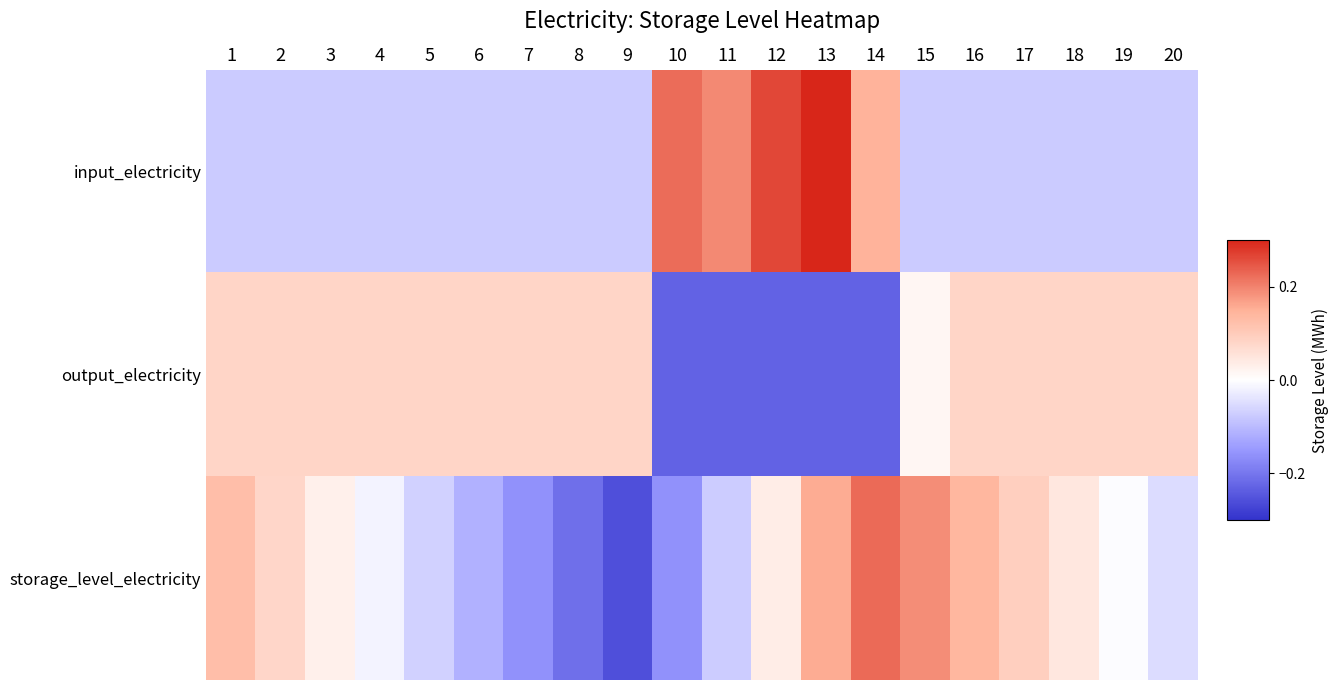

Reading left to right, extract all data points from this chart.

input_electricity: 1=-0.1	2=-0.1	3=-0.1	4=-0.1	5=-0.1	6=-0.1	7=-0.1	8=-0.1	9=-0.1	10=0.2	11=0.2	12=0.3	13=0.3	14=0.1	15=-0.1	16=-0.1	17=-0.1	18=-0.1	19=-0.1	20=-0.1
output_electricity: 1=0.1	2=0.1	3=0.1	4=0.1	5=0.1	6=0.1	7=0.1	8=0.1	9=0.1	10=-0.2	11=-0.2	12=-0.2	13=-0.2	14=-0.2	15=0.0	16=0.1	17=0.1	18=0.1	19=0.1	20=0.1
storage_level_electricity: 1=0.1	2=0.1	3=0.0	4=-0.0	5=-0.1	6=-0.1	7=-0.2	8=-0.2	9=-0.3	10=-0.2	11=-0.1	12=0.0	13=0.2	14=0.2	15=0.2	16=0.1	17=0.1	18=0.0	19=-0.0	20=-0.1